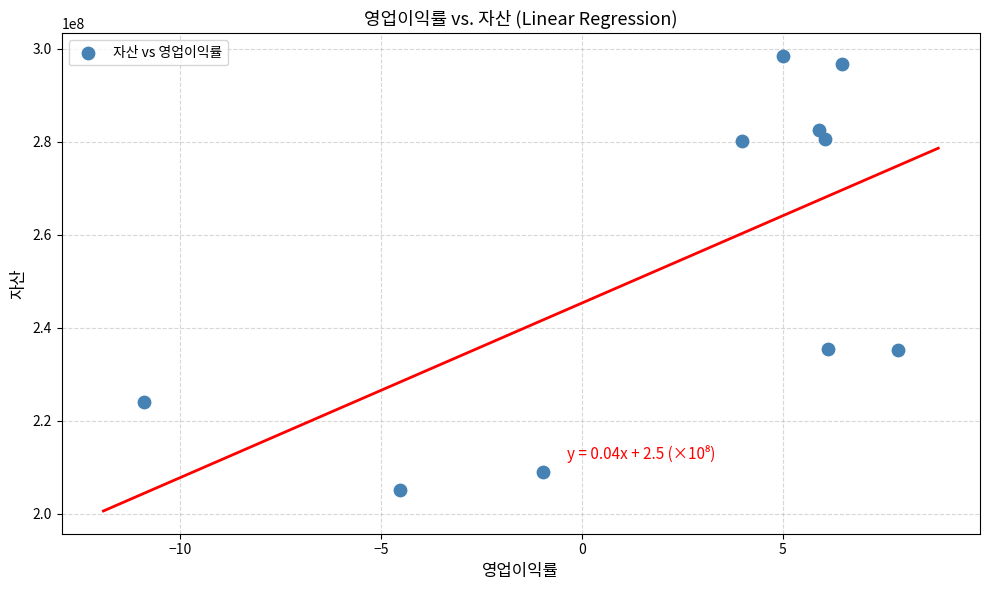

What is the range of Y values (max minus min)?

93321016